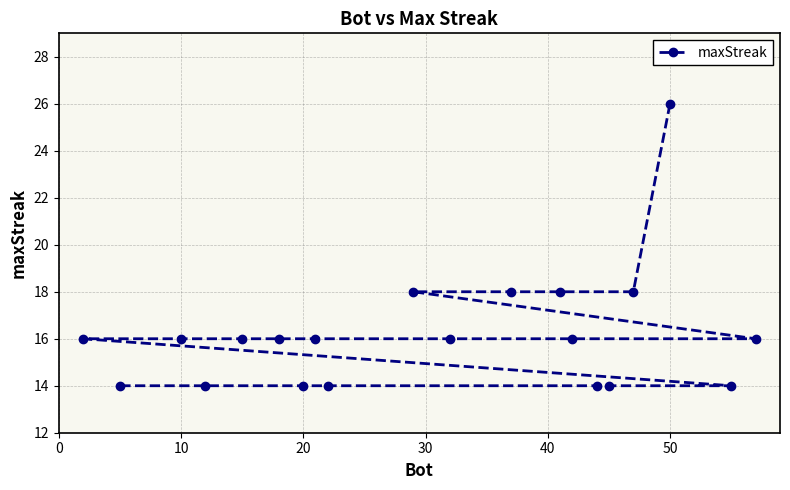

What is the maximum value shown in the chart?

26